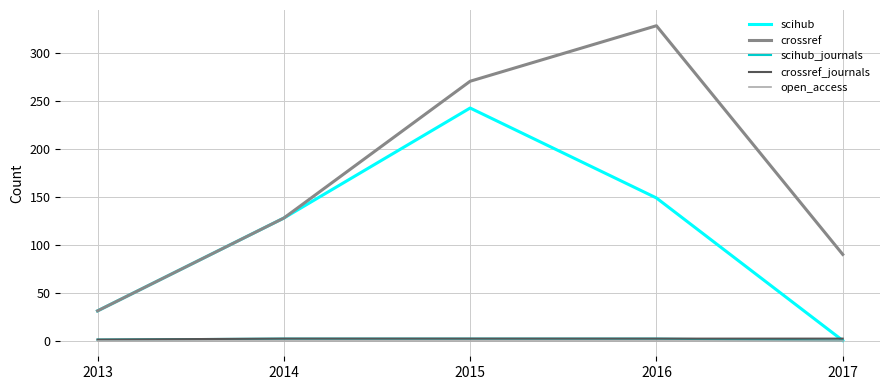

How many lines are shown in the chart?

5